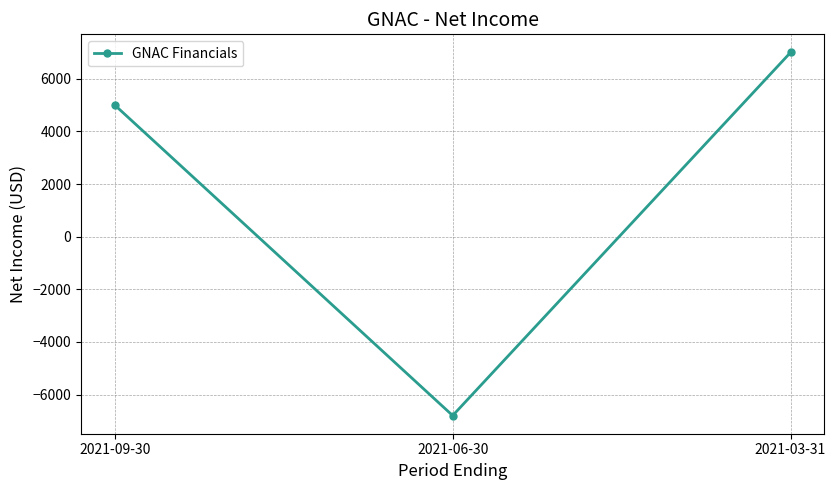

Is it true that the value at 2021-03-31 is 9410?

False